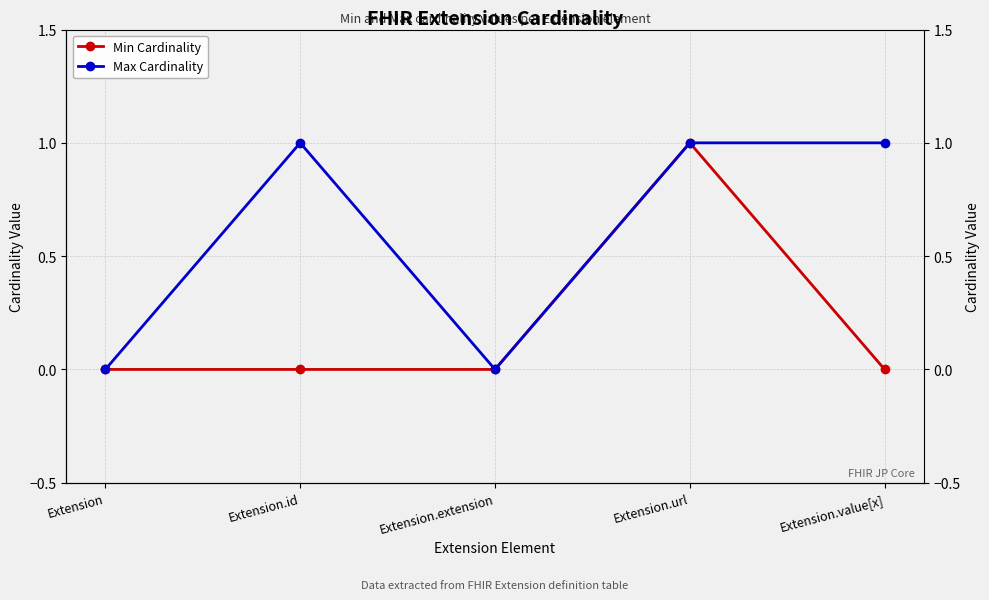

What is the sum of the Min Cardinality values at Extension.url and Extension.extension?

1